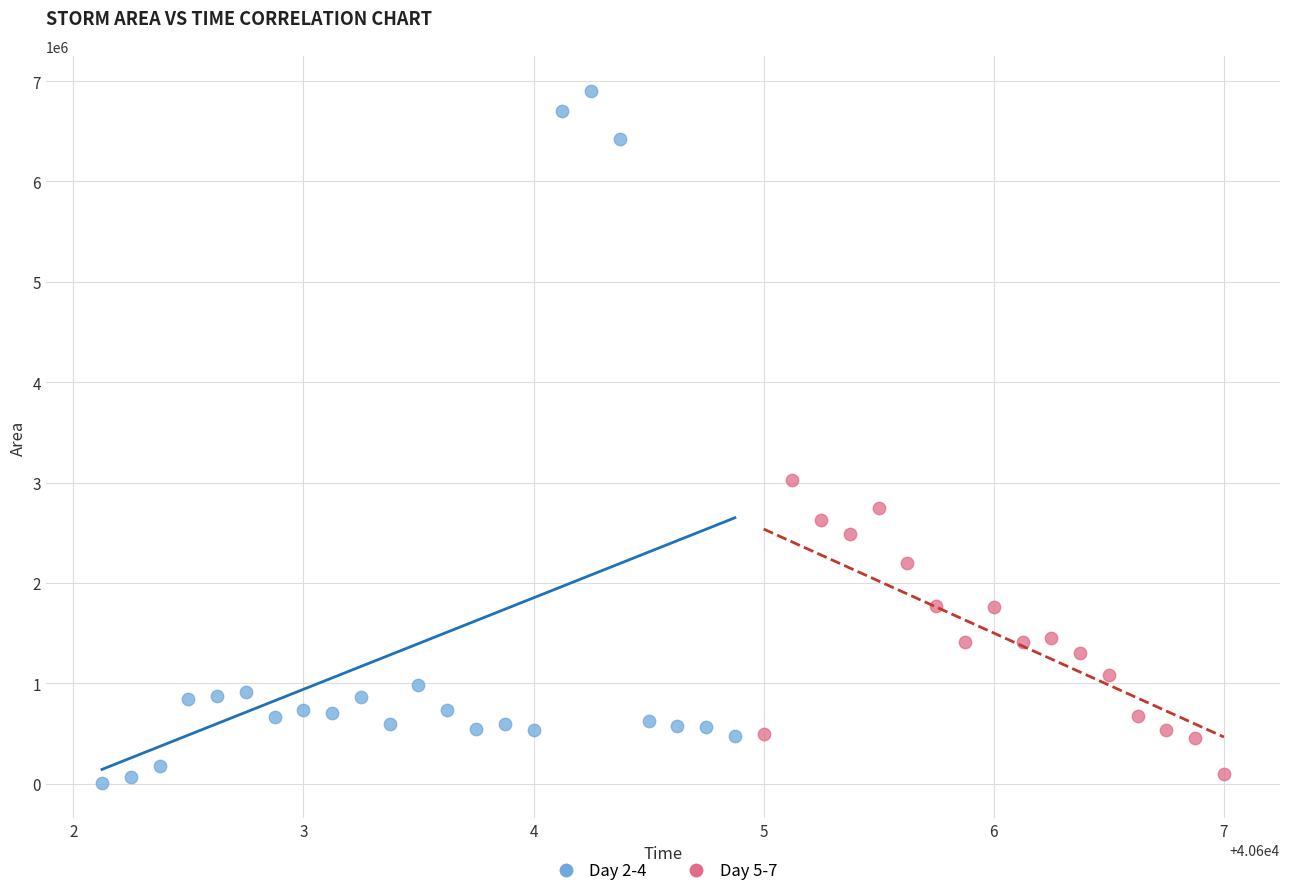

What are all the series names shown in the legend?

Day 2-4, Day 5-7